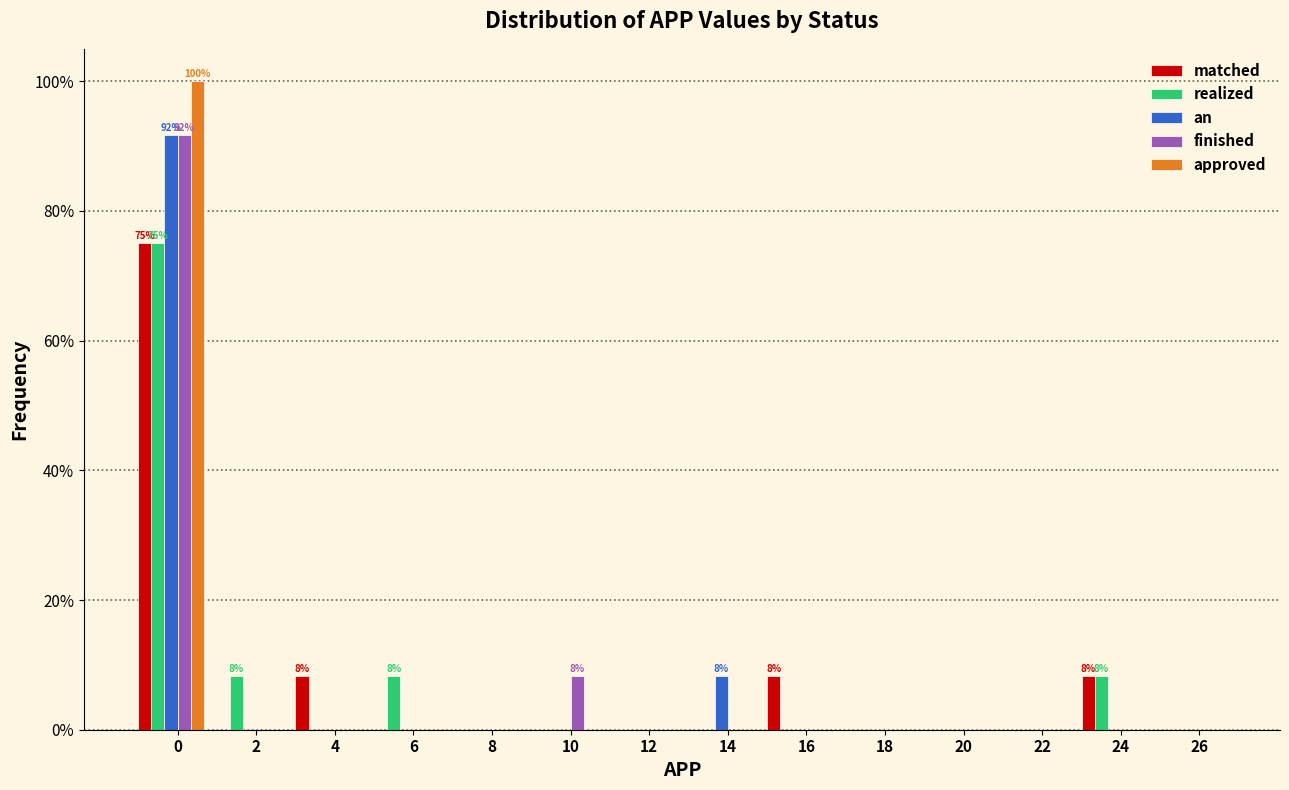

What is the maximum value for approved?

100.0